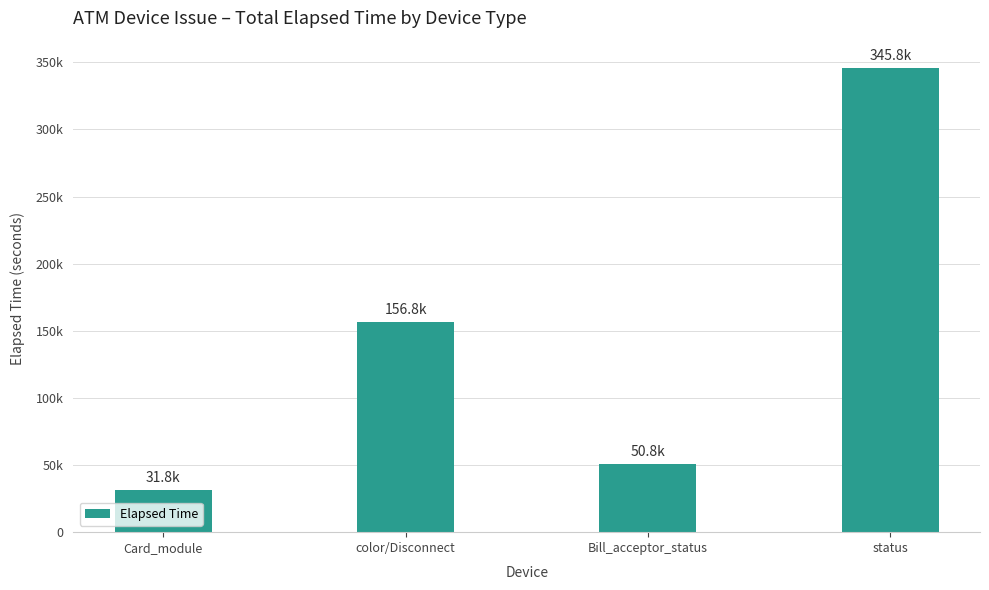

At which label does the data first exceed 156819?

status